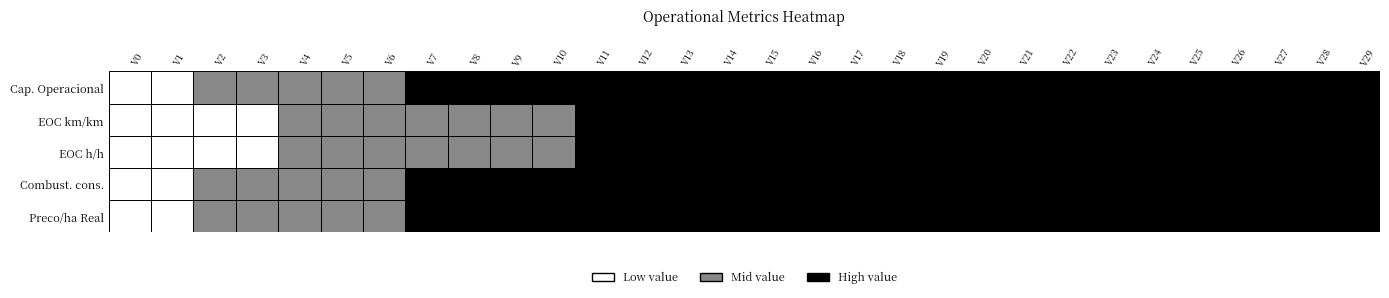

Between 13 and 21, which is larger?

21